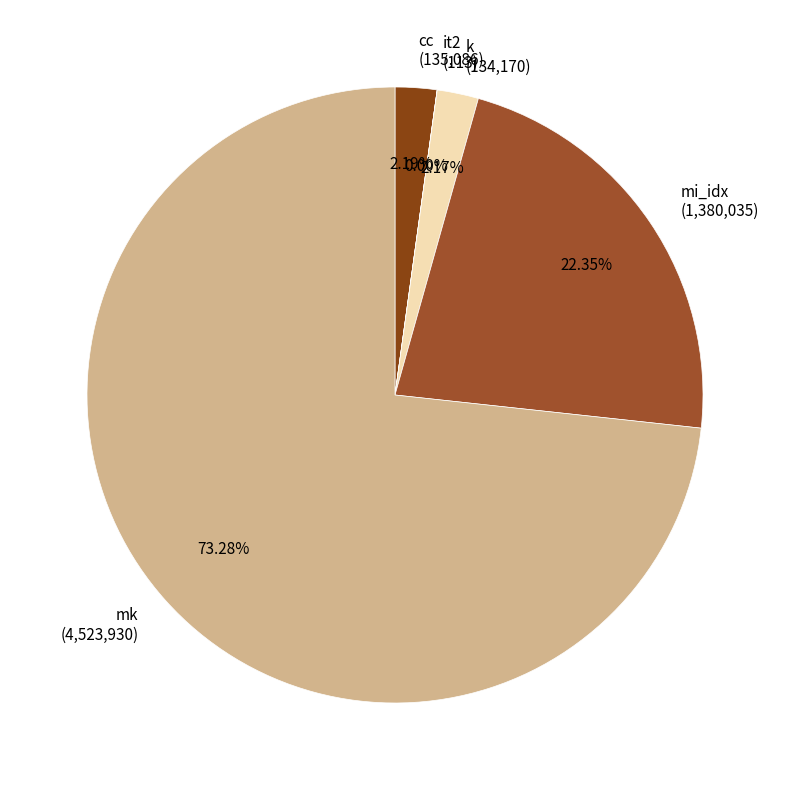

To the nearest percent, what portion does mk represent?

73%